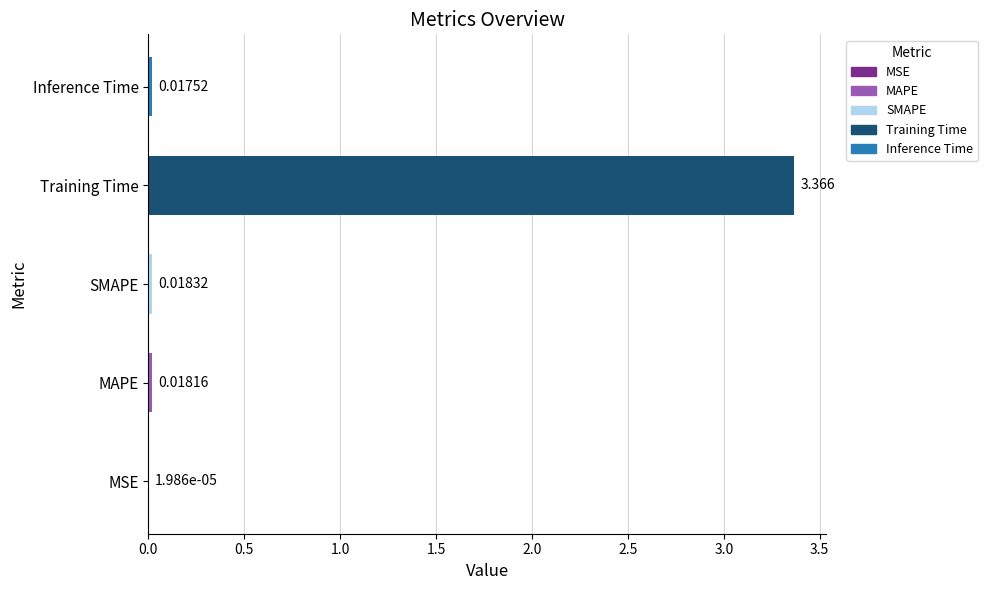

Between MAPE and SMAPE, which is larger?

SMAPE